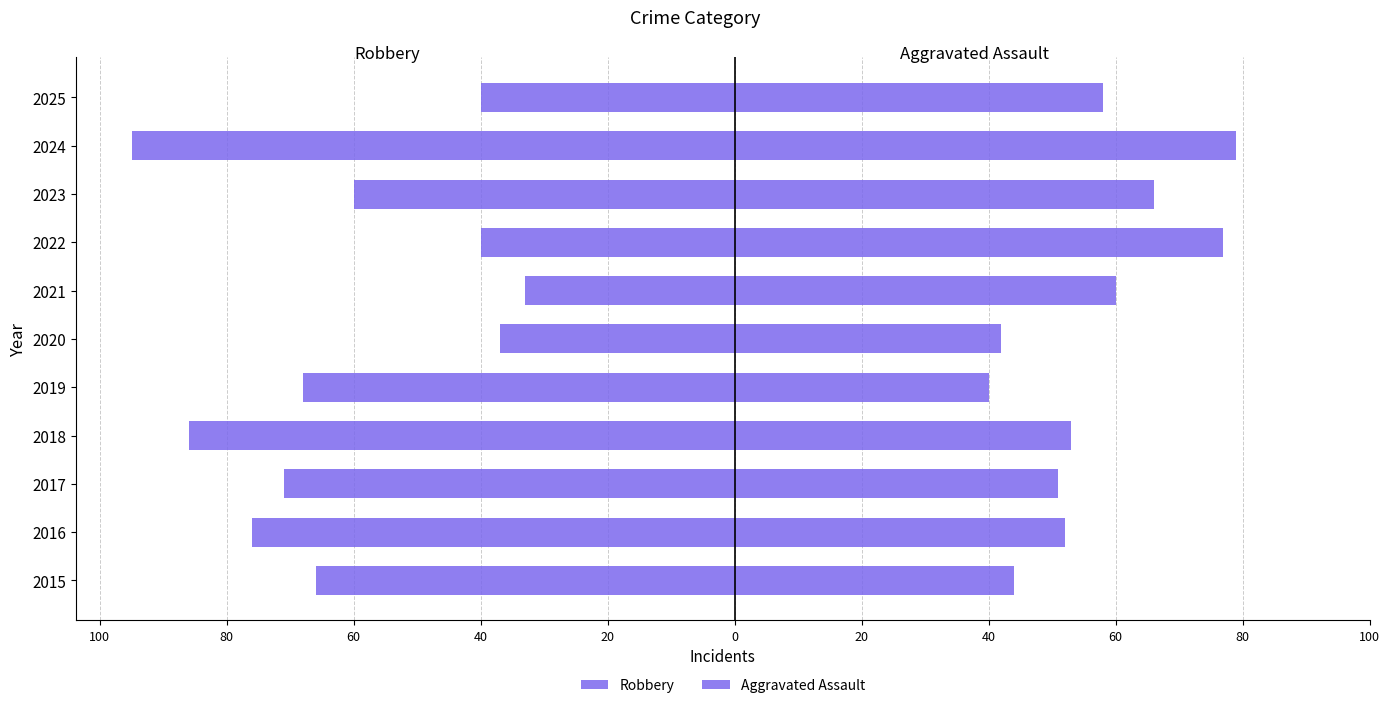

Reading left to right, what are all the values shown in this chart?

Robbery: -66	-76	-71	-86	-68	-37	-33	-40	-60	-95	-40
Aggravated Assault: 44	52	51	53	40	42	60	77	66	79	58